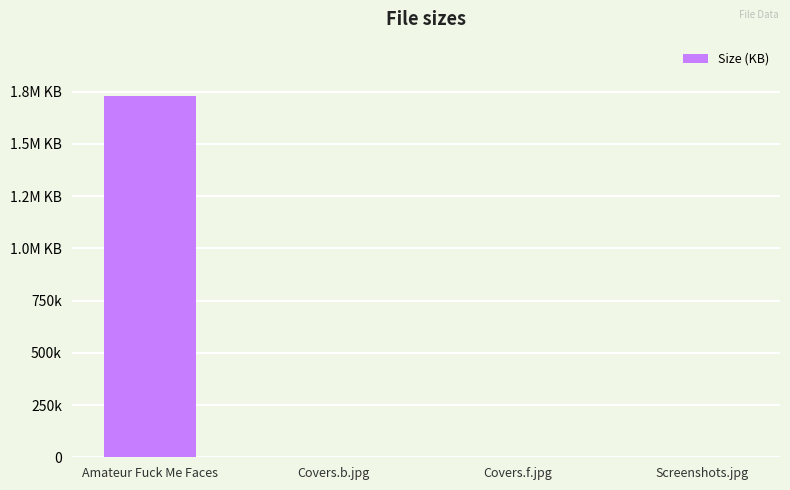

What is the label of the 4th bar from the right?

Amateur Fuck Me Faces